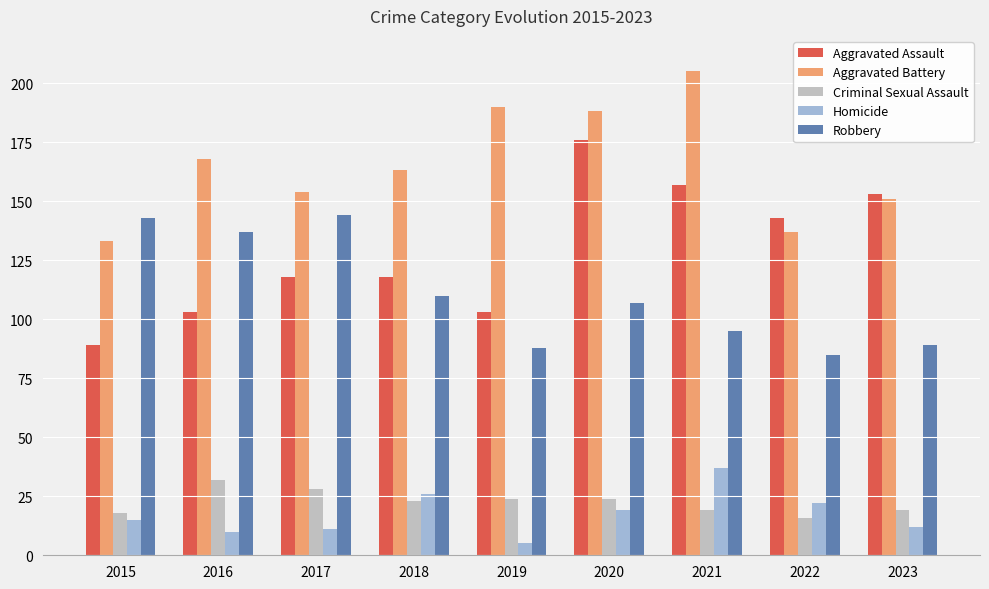

Is the value of Aggravated Battery at 2019 greater than the value of Aggravated Assault at 2023?

Yes